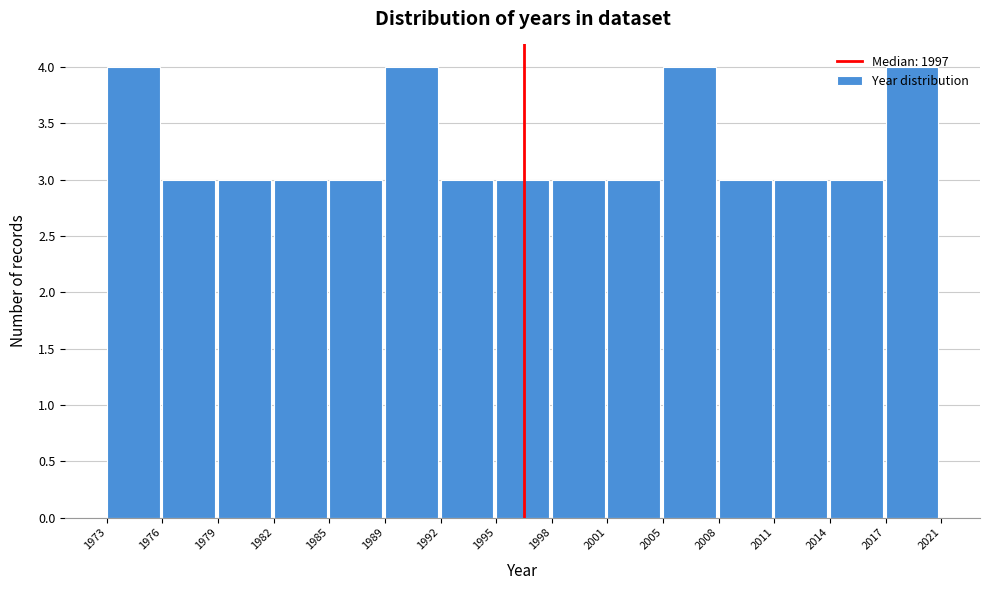

Approximately how many times larger is the value at 1998 compared to 2014?

1.0